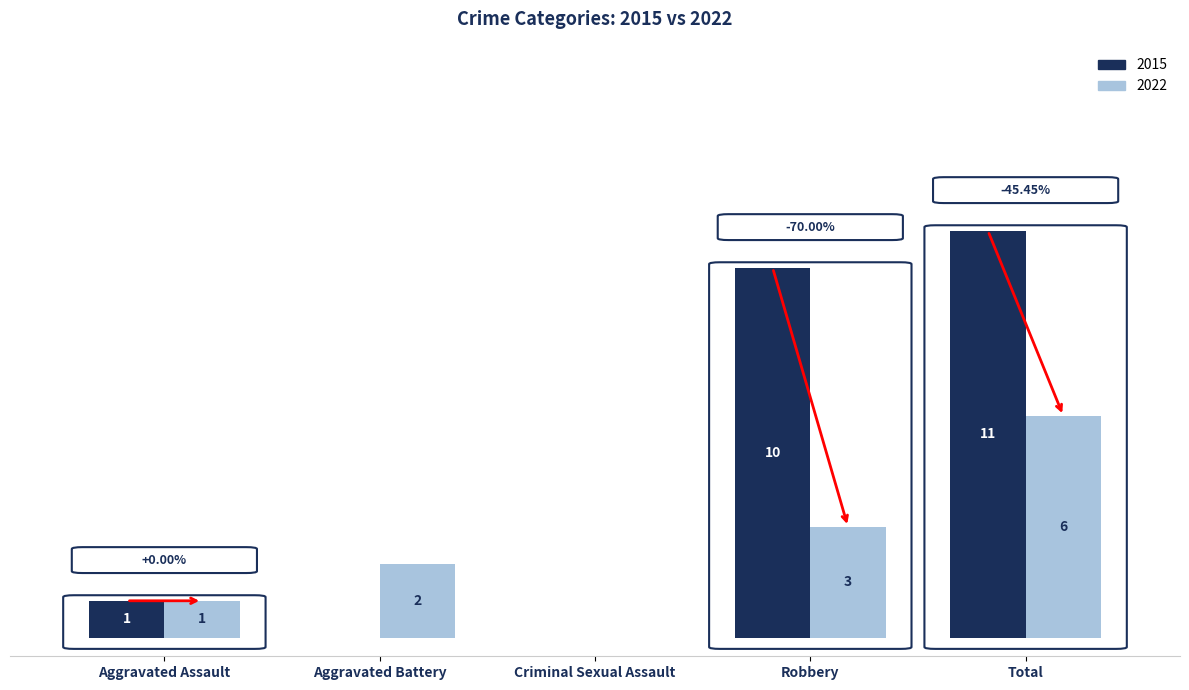

Is the value of 2022 at Aggravated Assault greater than the value of 2015 at Total?

No